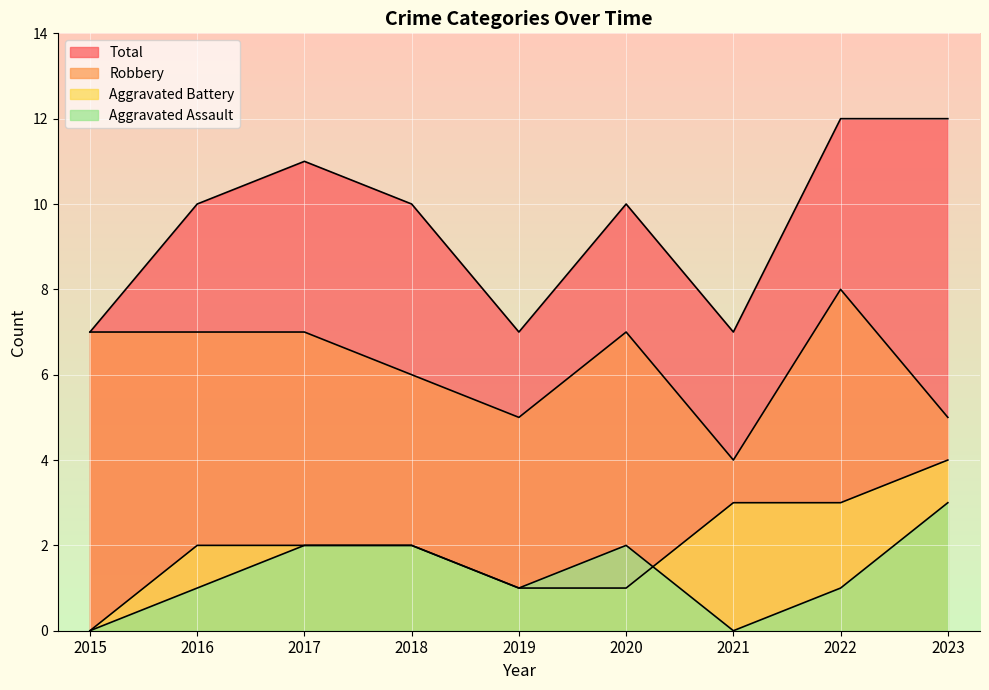

Between 2018 and 2022, which series saw the biggest shift?

Robbery